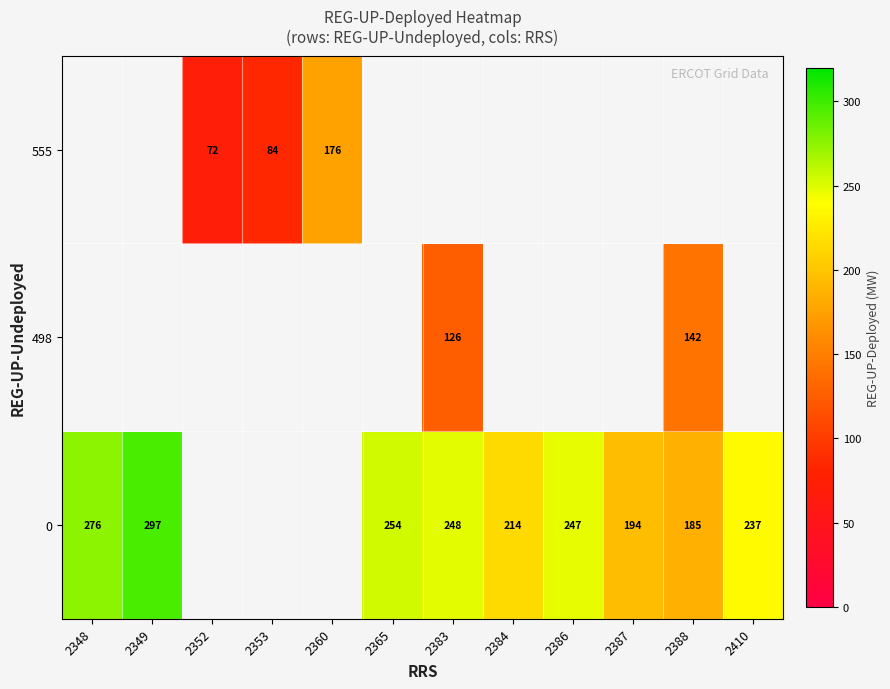

What is the minimum value shown in the chart?

71.9